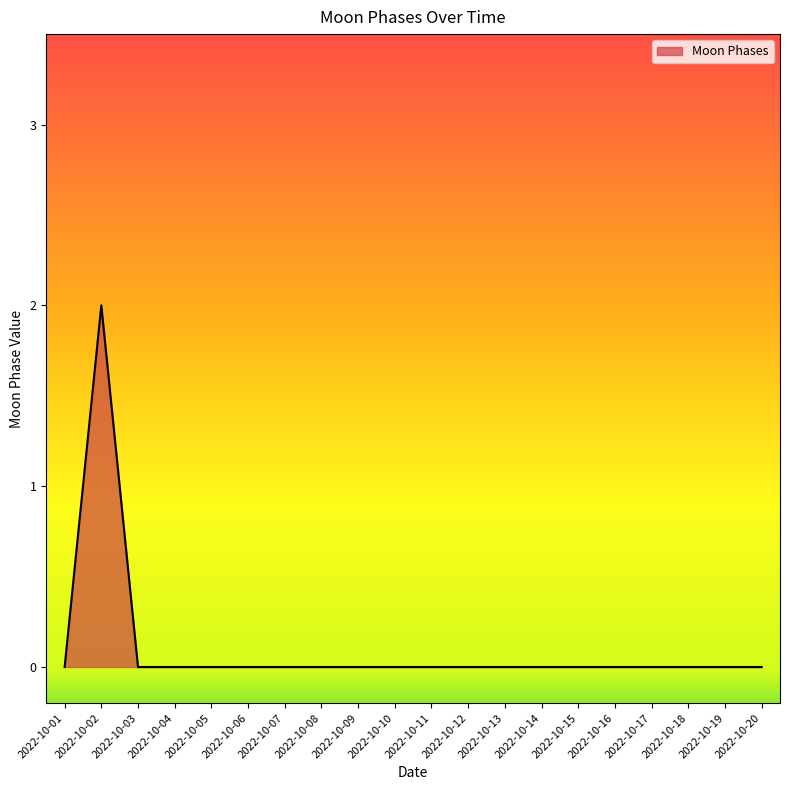

Is it true that the value at 2022-10-12 is 1?

False